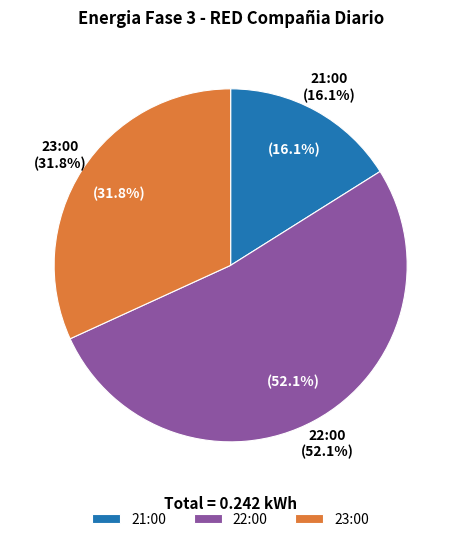

Count the number of slices in the pie.

3